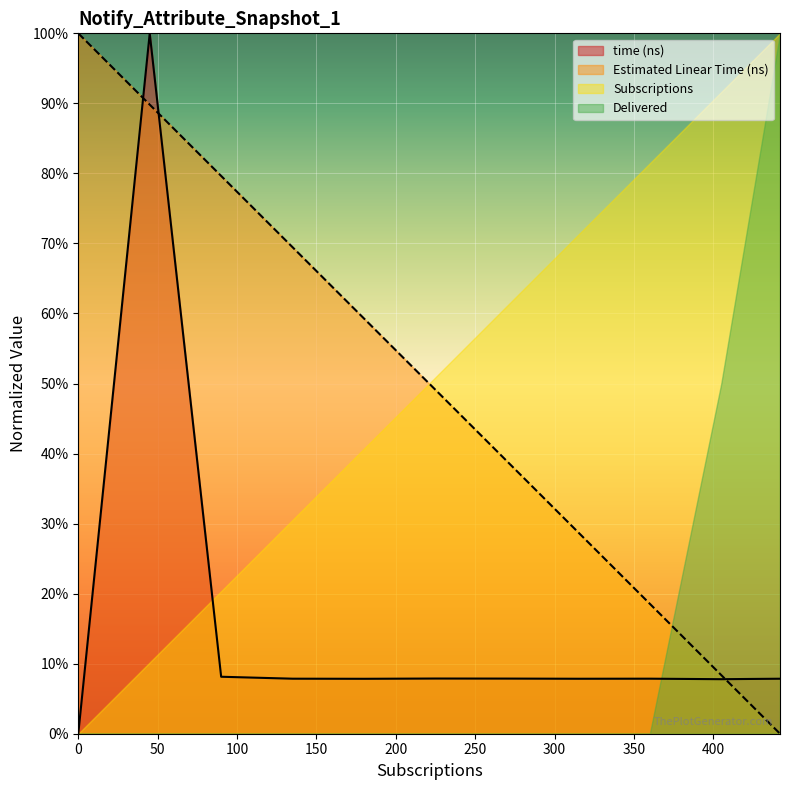

Which series changed the most between 180 and 360?

Estimated Linear Time (ns)